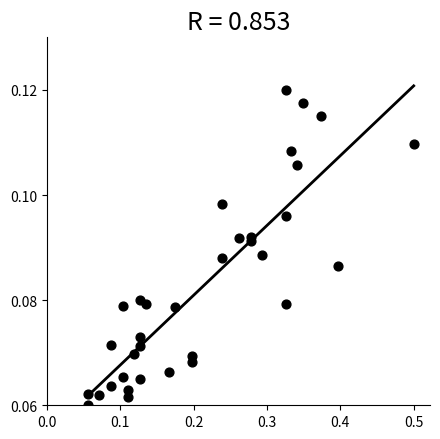

What is the range of X values (max minus min)?

0.4